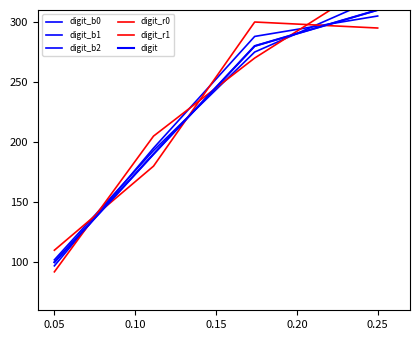

What is the value of the digit_r1 point at the 3rd from the left?

270